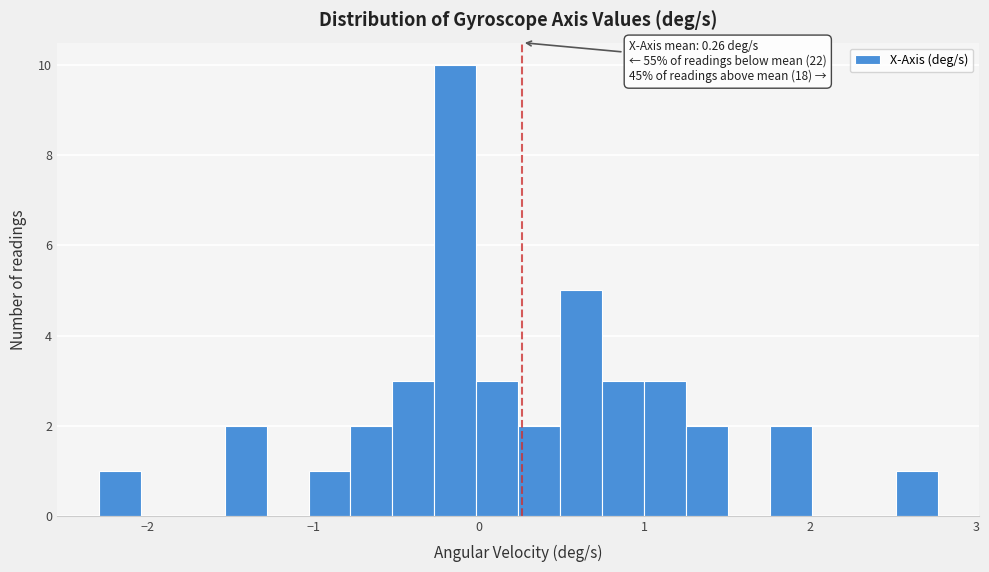

Around what value on the x-axis is the tallest bar? Give the approximate position of its centre, as read against the axis.

-0.1